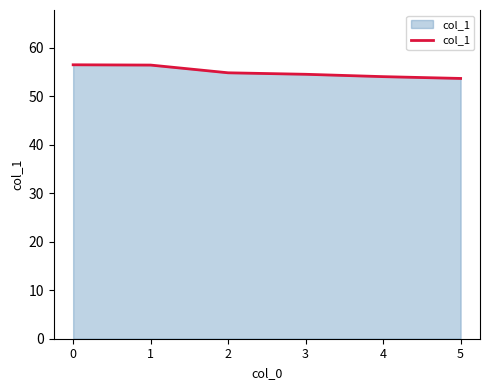

What is the minimum value shown in the chart?

53.6